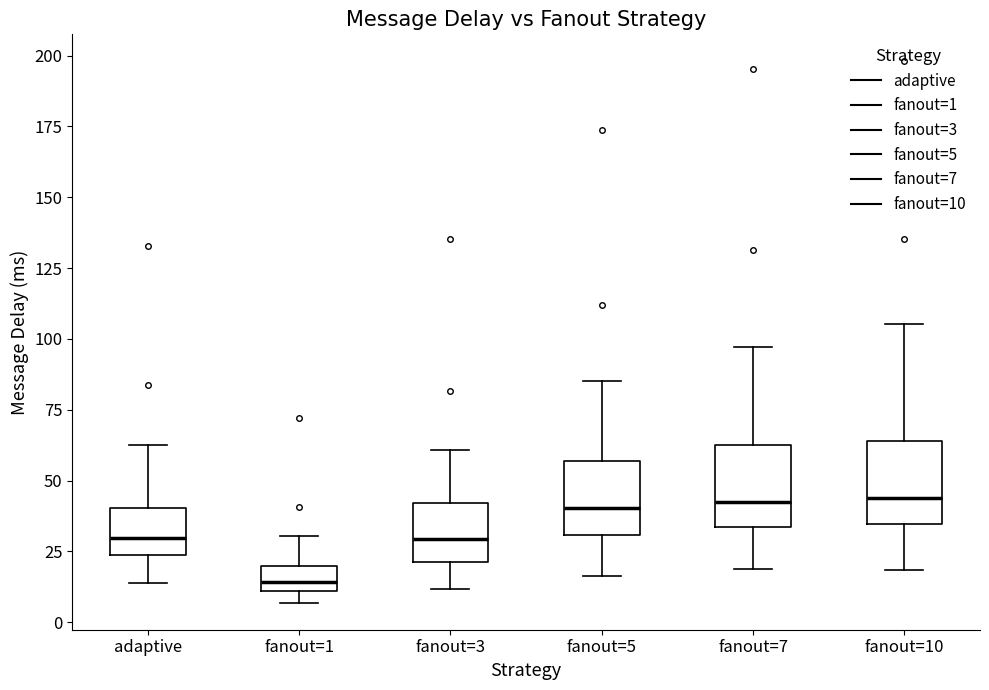

Reading left to right, read every box against the y-axis: the position of its median line, the range the box covers, and the ends of its whiskers. The values are not printed on the chart, so give them approximately, as read against the axis.

adaptive: median 30, box 25 to 40, whiskers 15 to 60
fanout=1: median 15, box 10 to 20, whiskers 5 to 30
fanout=3: median 30, box 20 to 40, whiskers 10 to 60
fanout=5: median 40, box 30 to 55, whiskers 15 to 85
fanout=7: median 40, box 35 to 60, whiskers 20 to 95
fanout=10: median 45, box 35 to 65, whiskers 20 to 105